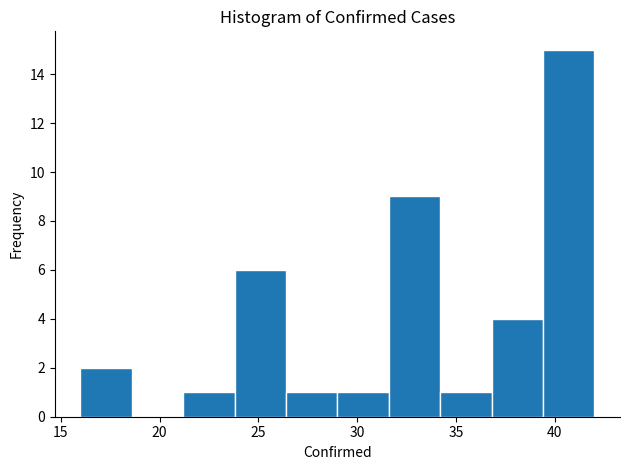

How tall is the bar that spans 34.2 to 36.8 on the x-axis? Neither the bar edges nor the heights are printed on the chart, so give them approximately, as read against the axes.

1